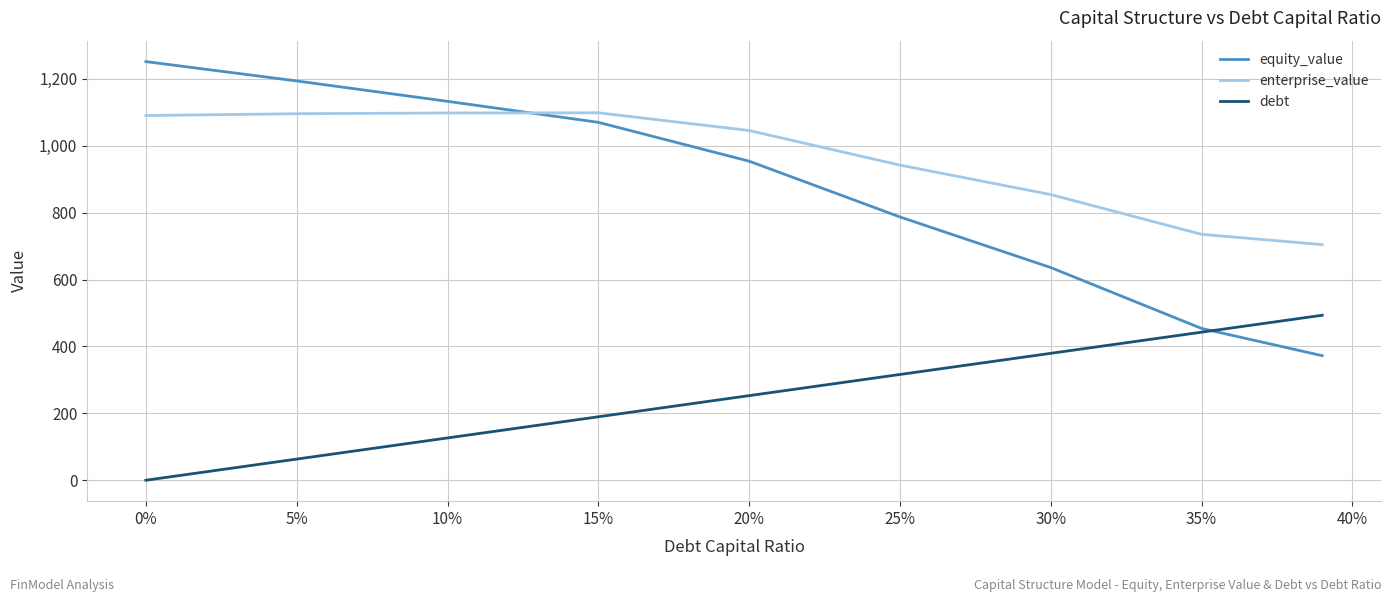

What is the difference between the maximum and second lowest values in the enterprise_value series?

363.2